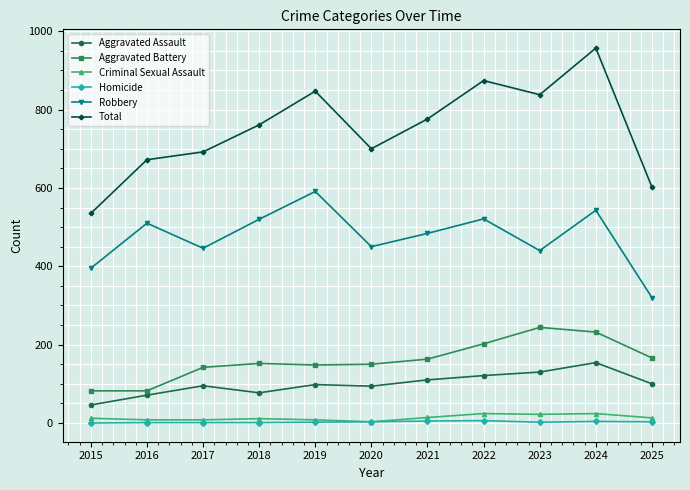

How many distinct data groups are displayed?

6